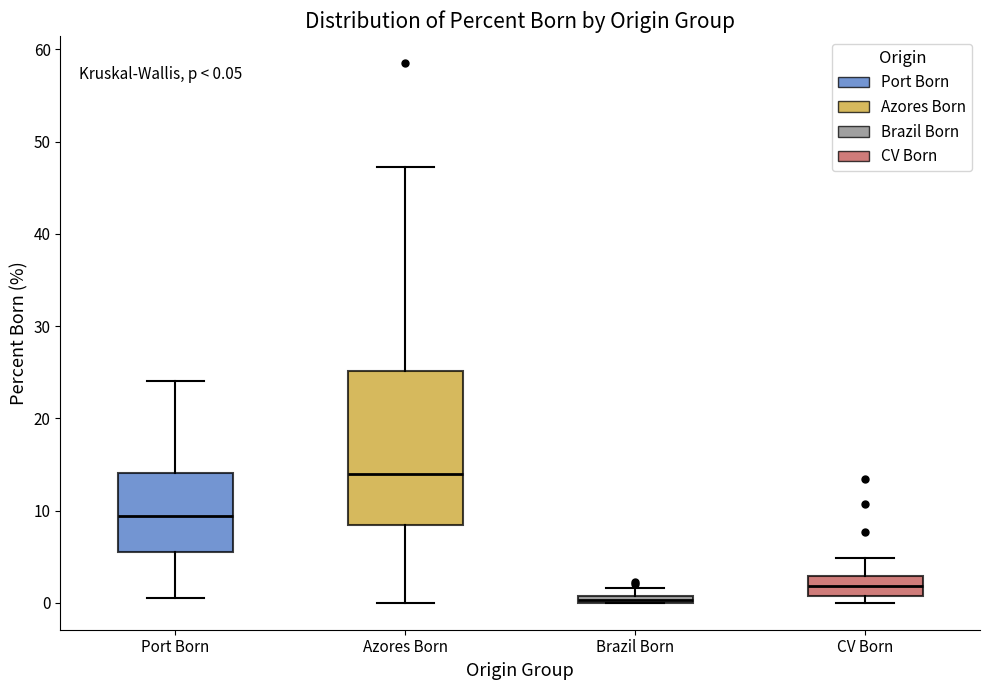

Which box is the tallest, from its lower edge to its upper edge?

Azores Born